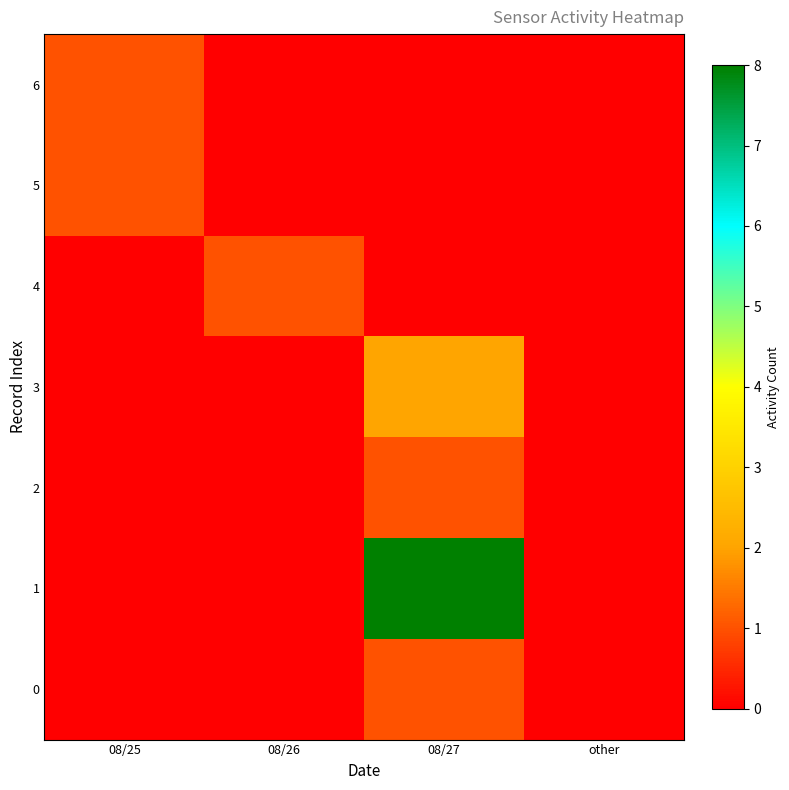

At which category is the sum across all series the highest?

08/27